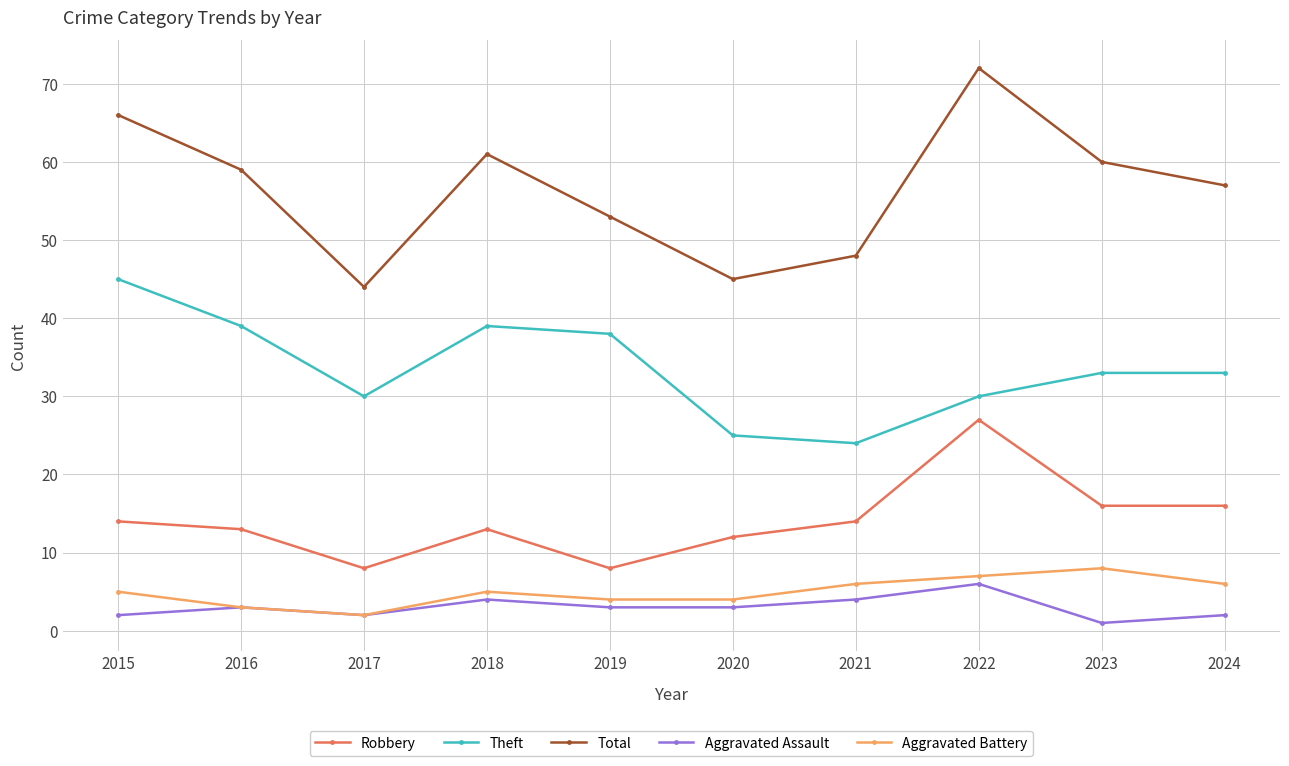

True or false: Robbery and Theft cross at least once.

False